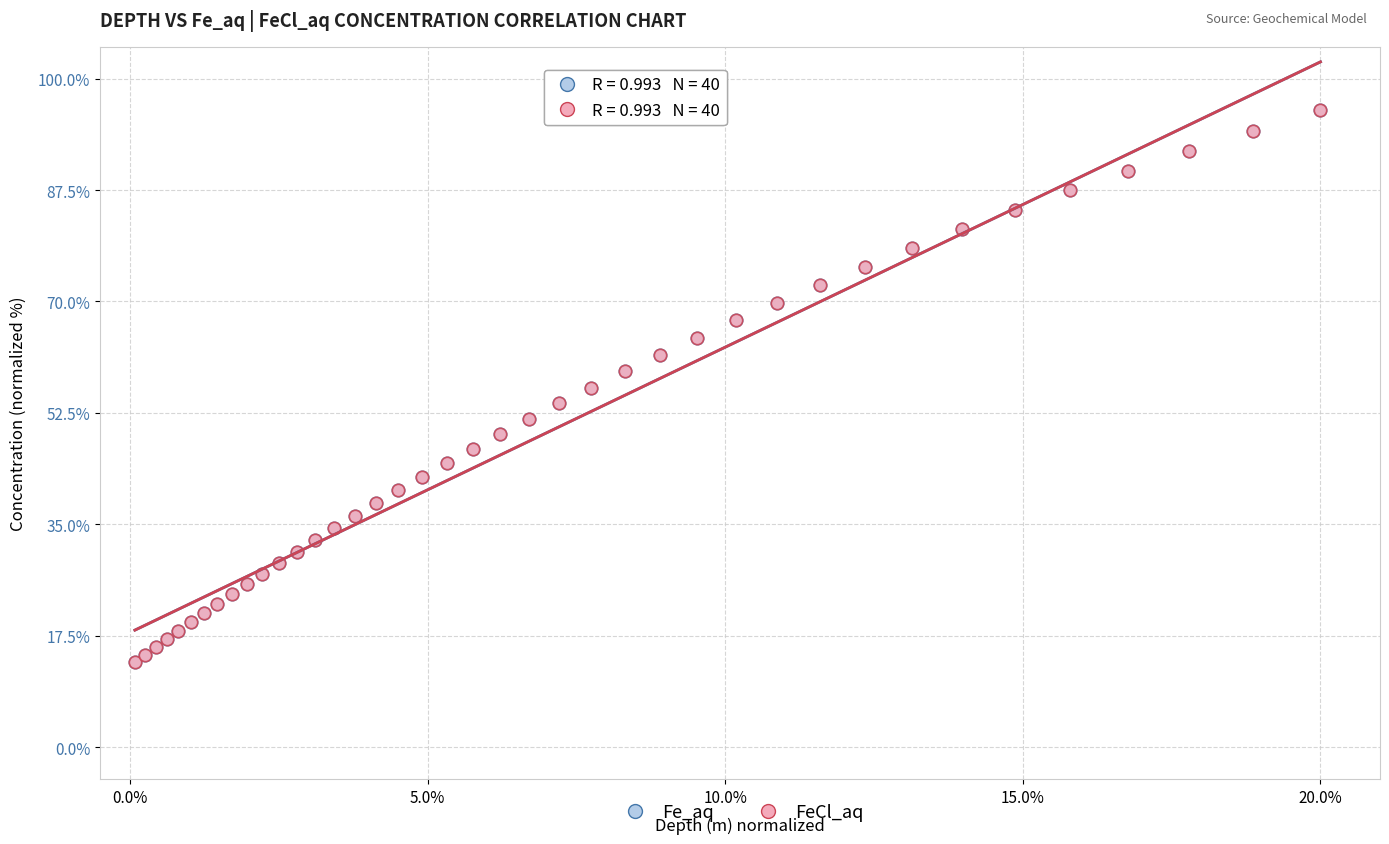

What are all the series names shown in the legend?

Fe_aq, FeCl_aq